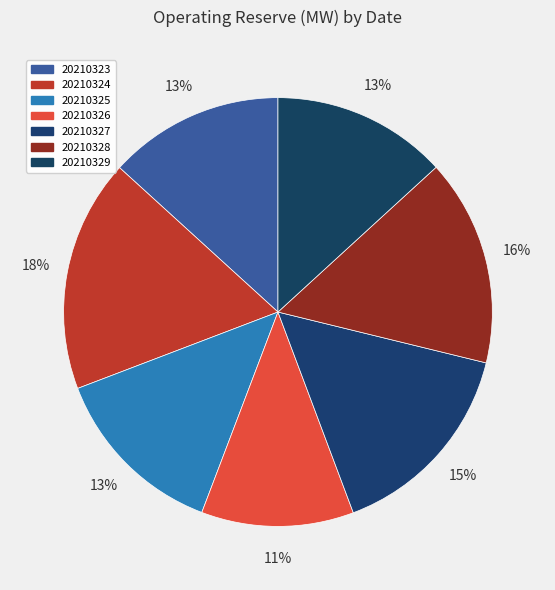

Do 20210328 and 20210325 together represent more than half of the pie?

No